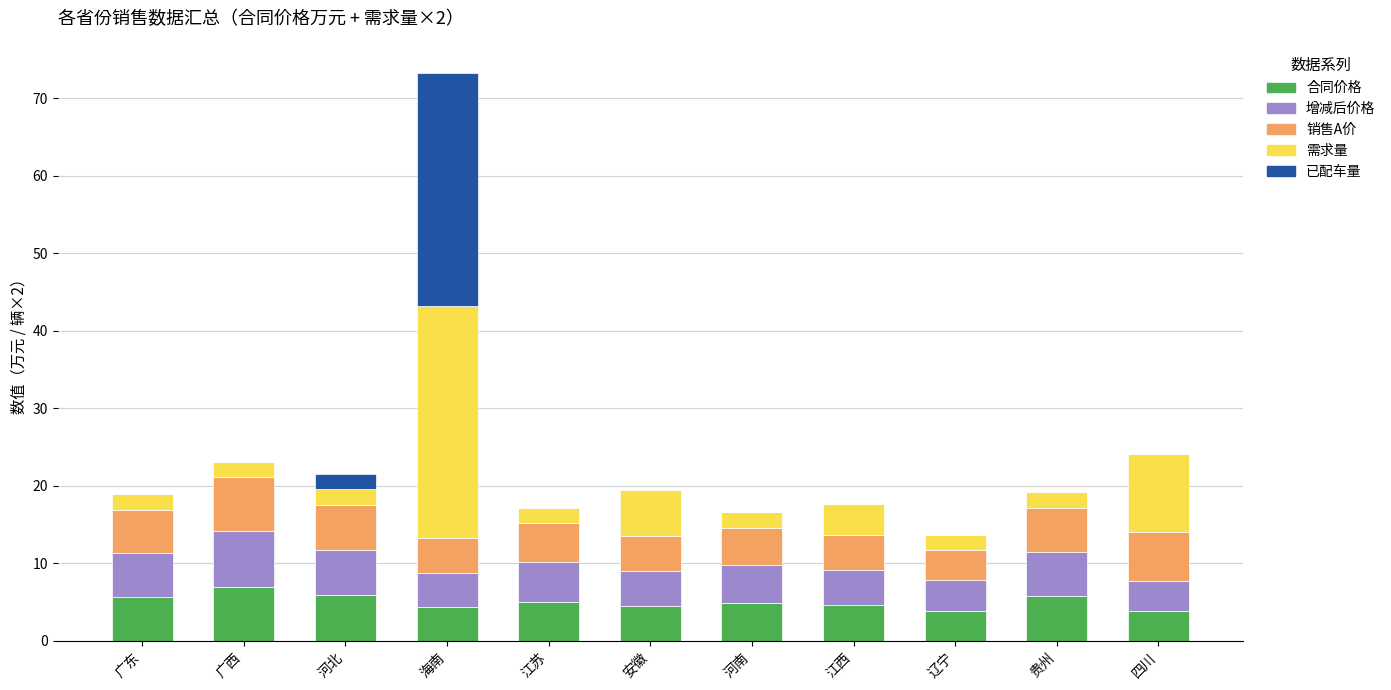

Read the 合同价格 value at 贵州.

5.7